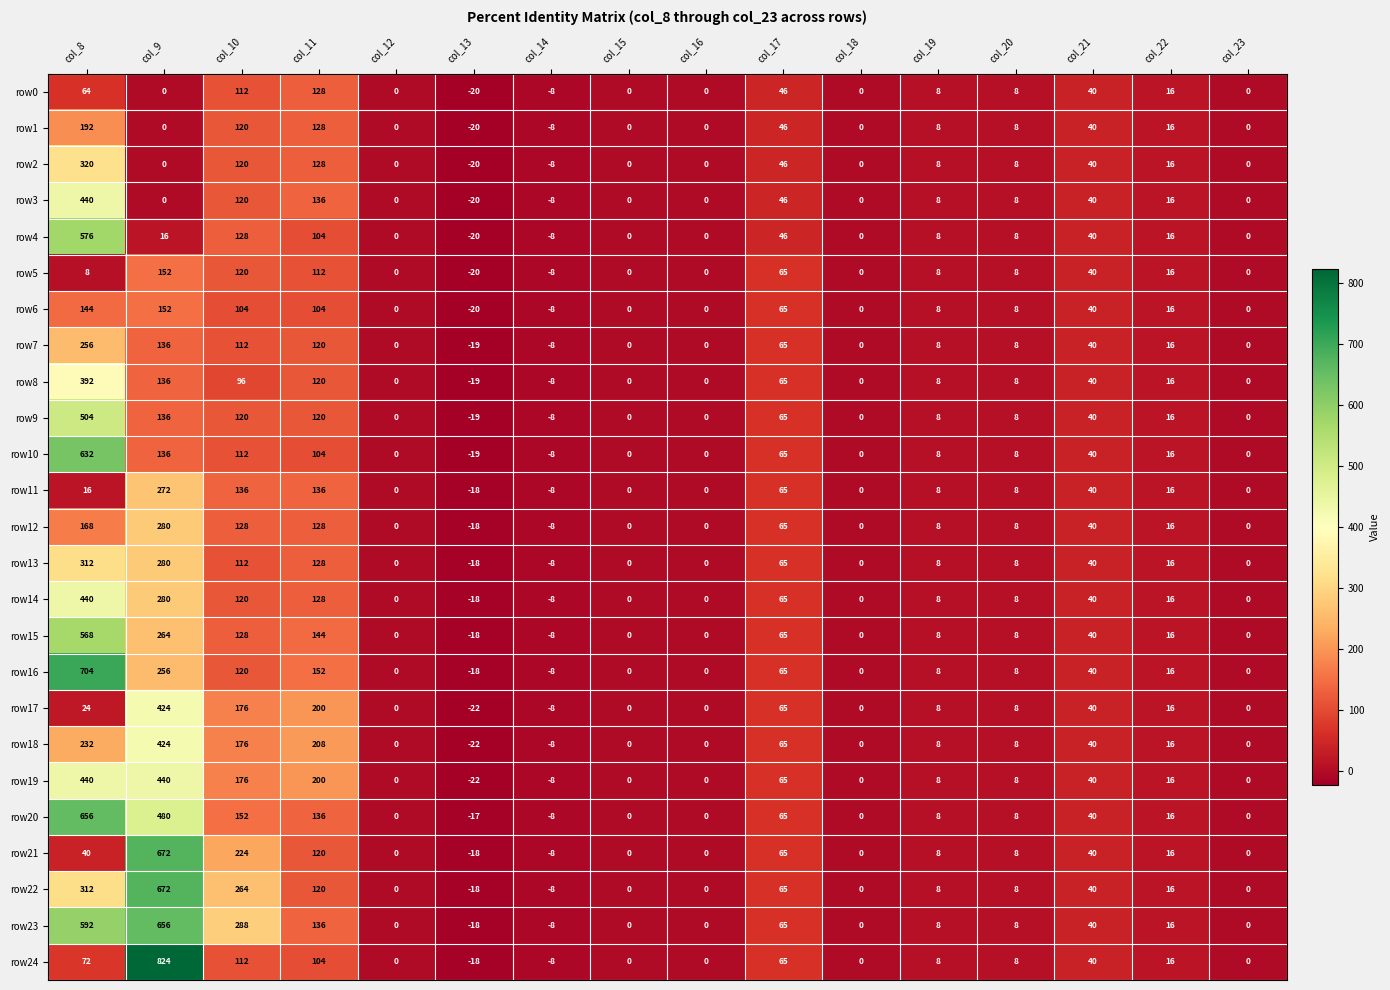

What is the smallest value displayed?

-22